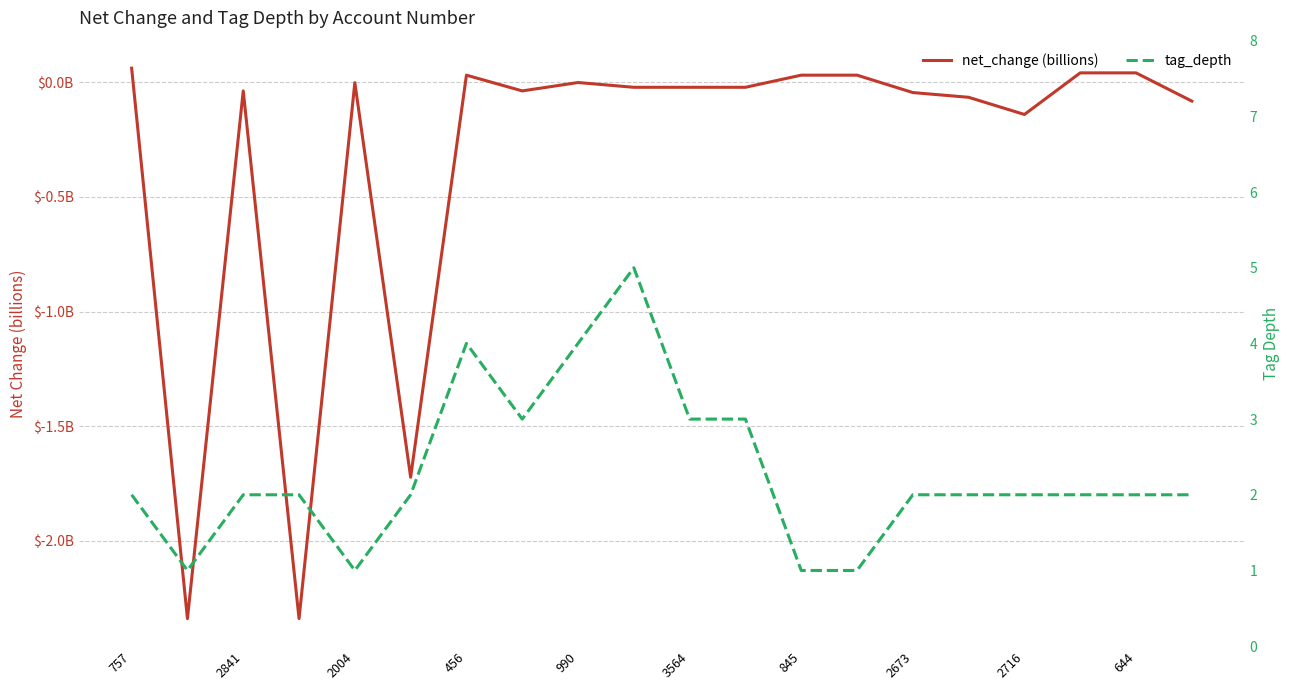

How many lines are shown in the chart?

2